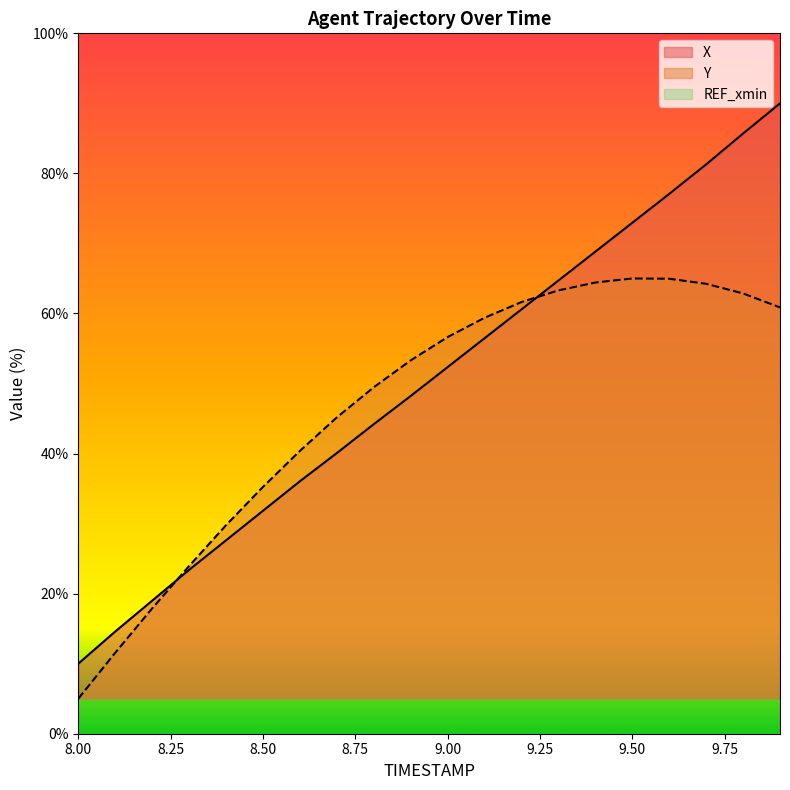

The X series shows 78.5 at 9.1. True or false?

False